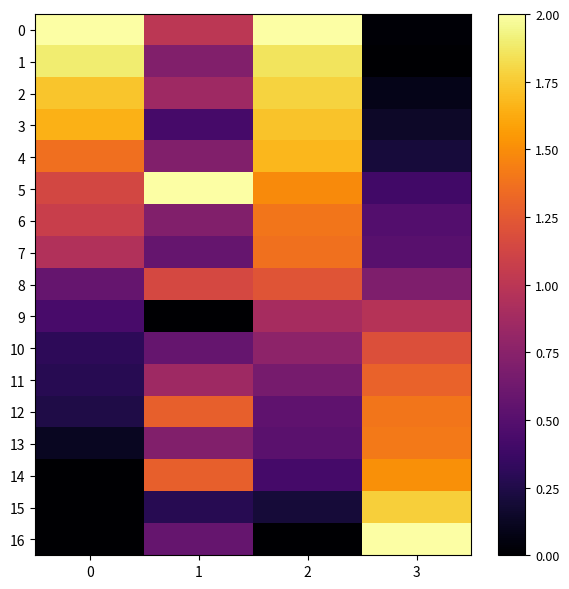

Reading left to right, extract all data points from this chart.

0: 0=2.0	1=1.0	2=2.0	3=0.0
1: 0=1.9	1=0.7	2=1.9	3=0.0
2: 0=1.7	1=0.9	2=1.8	3=0.1
3: 0=1.6	1=0.4	2=1.7	3=0.1
4: 0=1.4	1=0.7	2=1.7	3=0.2
5: 0=1.1	1=2.0	2=1.5	3=0.4
6: 0=1.1	1=0.7	2=1.4	3=0.5
7: 0=0.9	1=0.6	2=1.4	3=0.5
8: 0=0.6	1=1.1	2=1.2	3=0.7
9: 0=0.4	1=0.0	2=0.9	3=1.0
10: 0=0.3	1=0.6	2=0.8	3=1.2
11: 0=0.3	1=0.9	2=0.7	3=1.3
12: 0=0.2	1=1.3	2=0.5	3=1.4
13: 0=0.1	1=0.7	2=0.5	3=1.4
14: 0=0.0	1=1.3	2=0.4	3=1.5
15: 0=0.0	1=0.3	2=0.2	3=1.8
16: 0=0.0	1=0.6	2=0.0	3=2.0